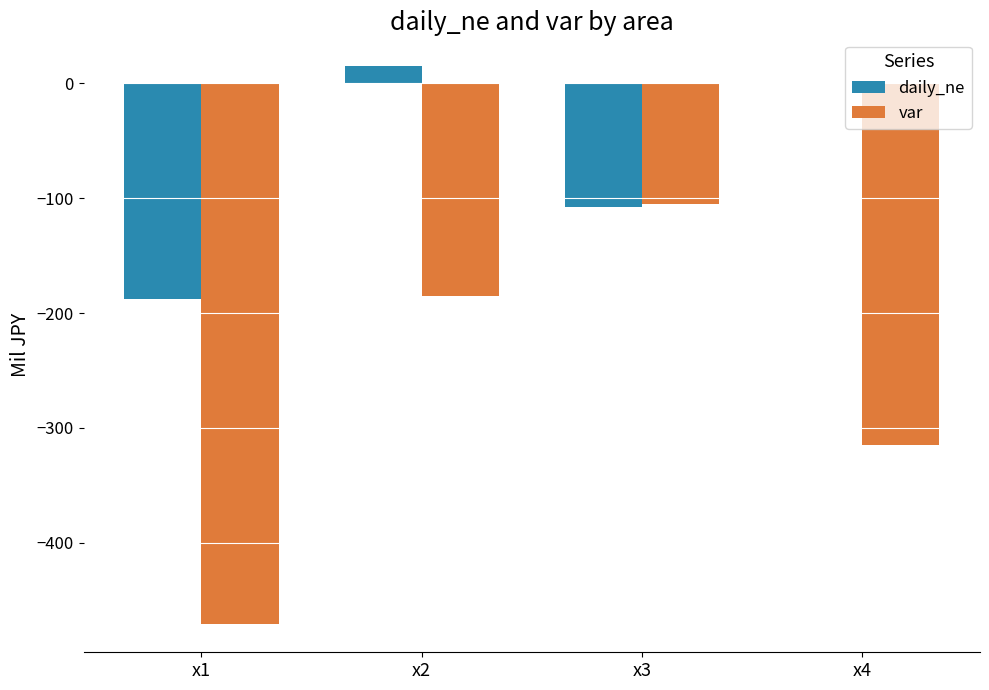

What is the total value across all series at x3?

-213